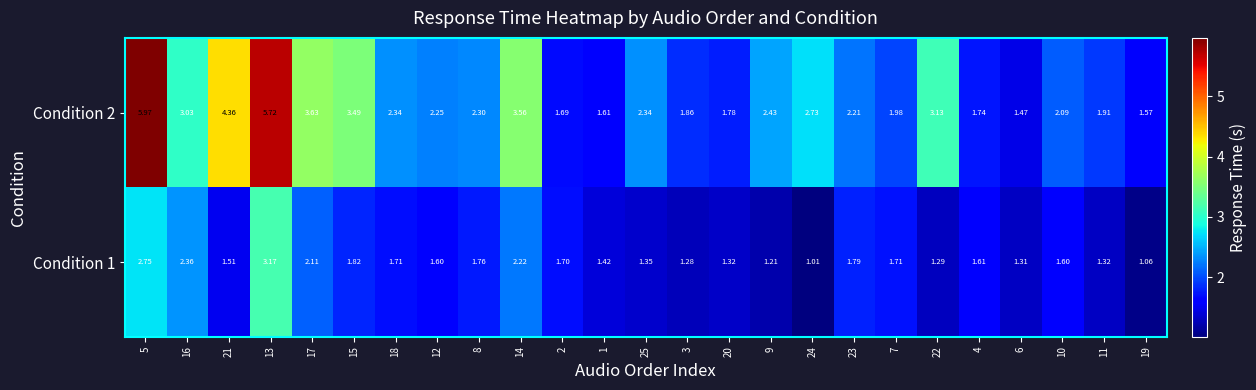

Which category has the highest value across all series?

5